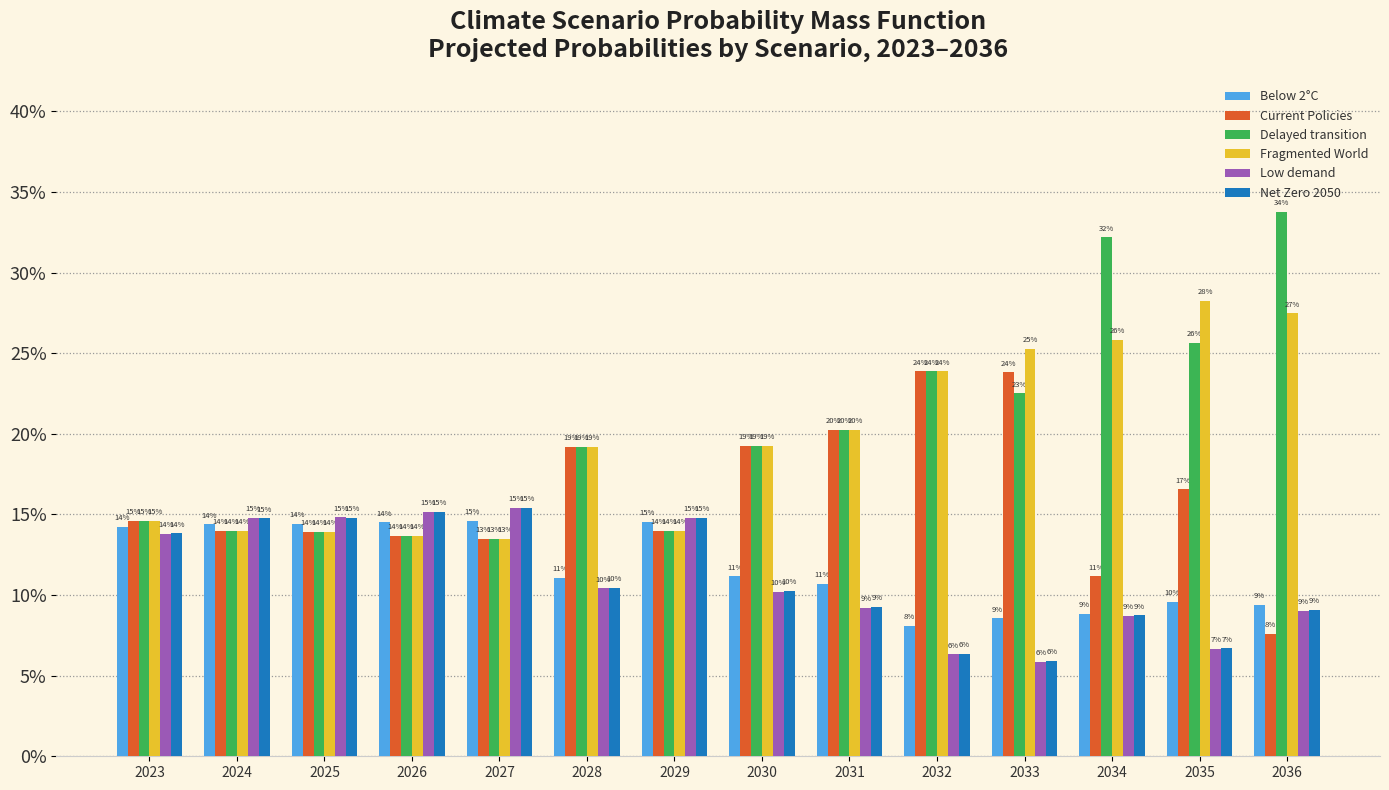

Is it true that Current Policies equals 0.2 at 2024?

False